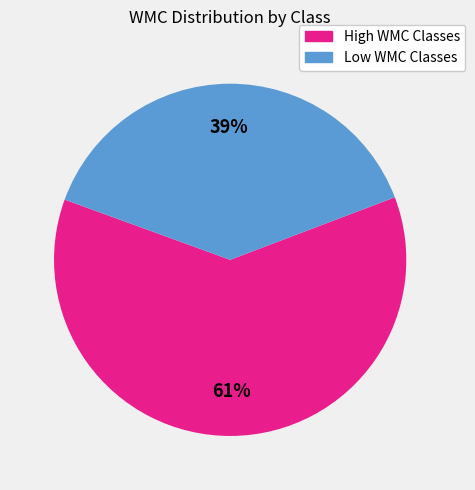

Is there any slice that represents more than half of the pie?

Yes